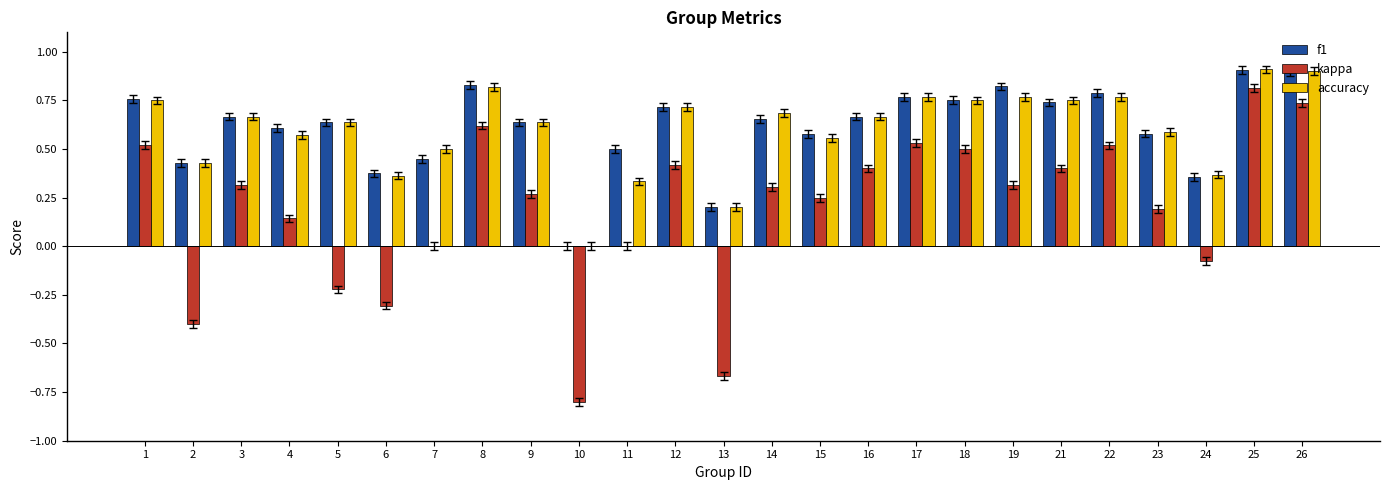

Is it true that kappa equals 0.5 at 14?

False